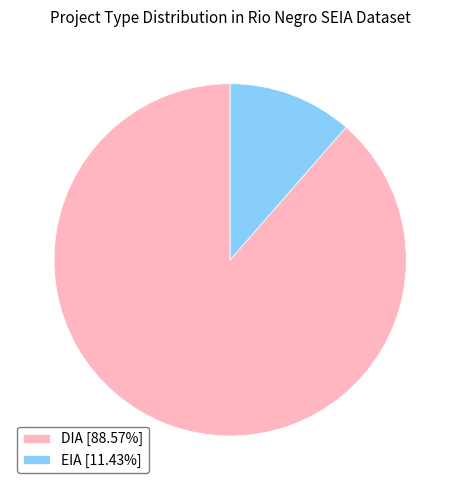

Does DIA [88.57%] represent more than half of the total?

Yes